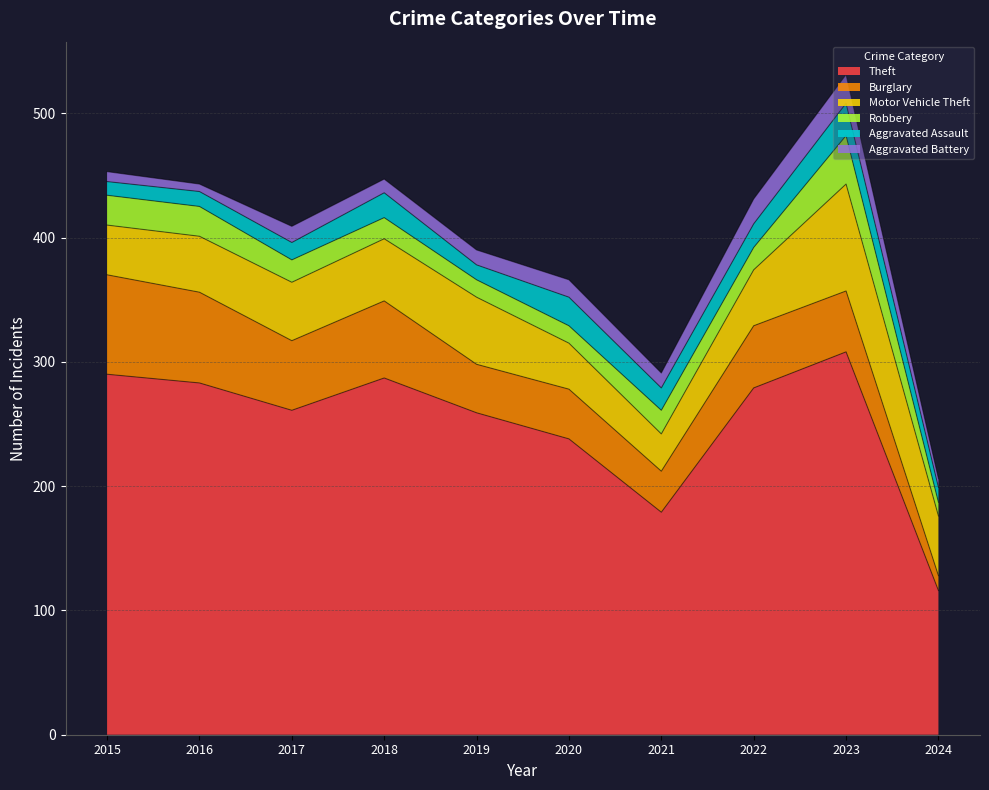

Reading left to right, transcribe all the data shown in this chart.

Theft: 290	283	261	287	259	238	179	279	308	116
Burglary: 80	73	56	62	39	40	33	50	49	12
Motor Vehicle Theft: 40	45	47	50	54	37	30	45	86	48
Robbery: 24	24	18	17	14	14	19	18	39	11
Aggravated Assault: 11	12	14	20	12	23	18	19	26	12
Aggravated Battery: 8	6	13	11	12	14	12	20	23	7